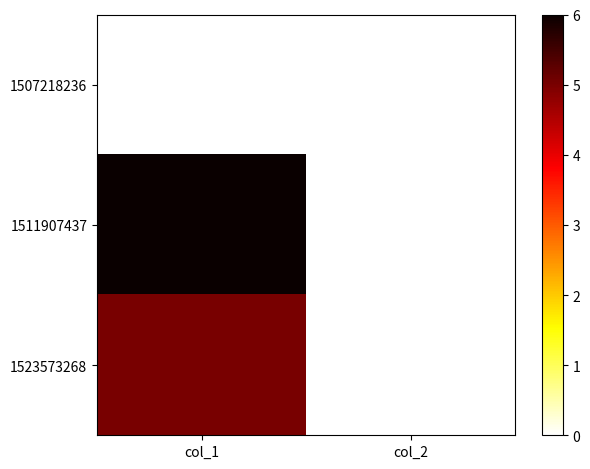

Reading right to left, list all the values displayed in this chart.

1507218236: col_2=0	col_1=0
1511907437: col_2=0	col_1=6
1523573268: col_2=0	col_1=5